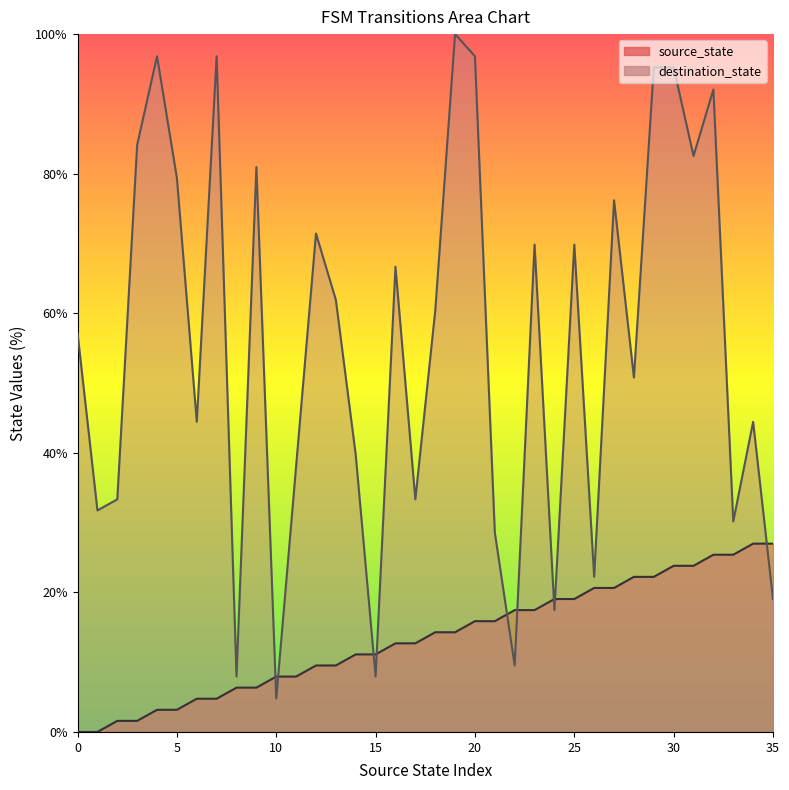

How many interior local valleys does the destination_state series have?

12